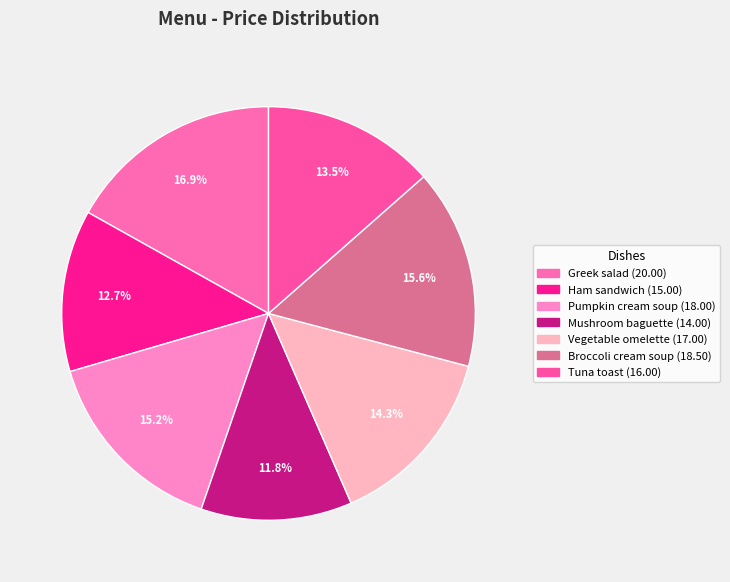

Combined, do Vegetable omelette and Tuna toast account for over 50%?

No